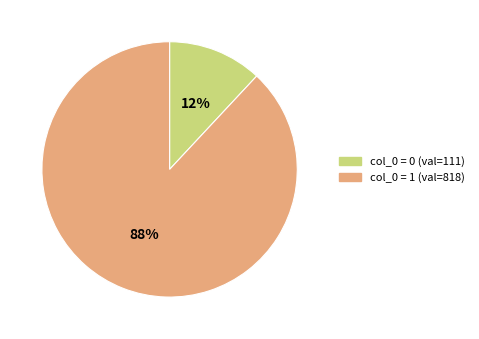

Does any single category account for the majority?

Yes